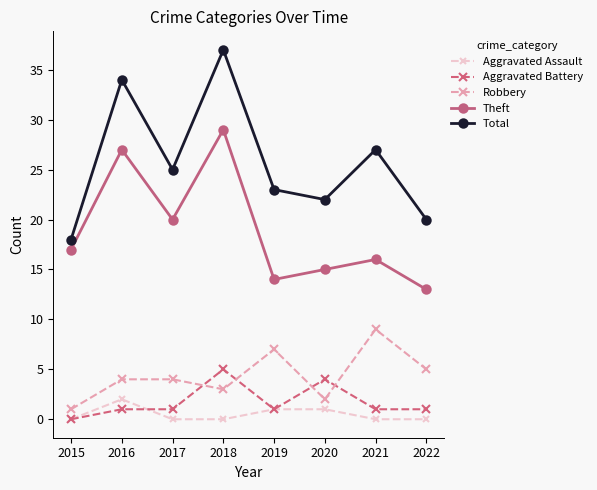

True or false: Aggravated Battery and Total cross at least once.

False